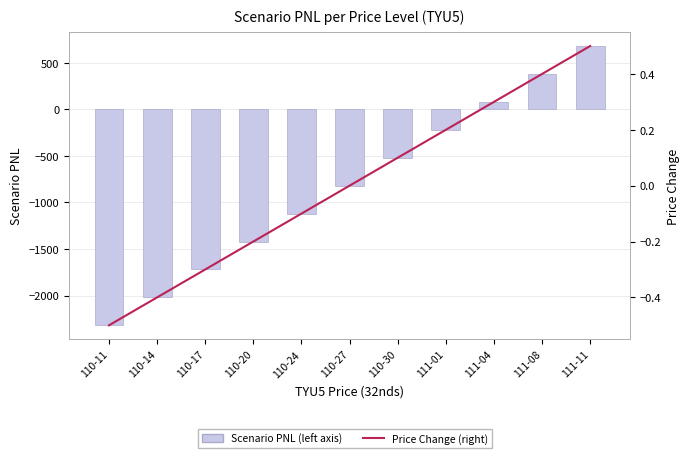

Where does the Price Change series first go above 0?

110-30